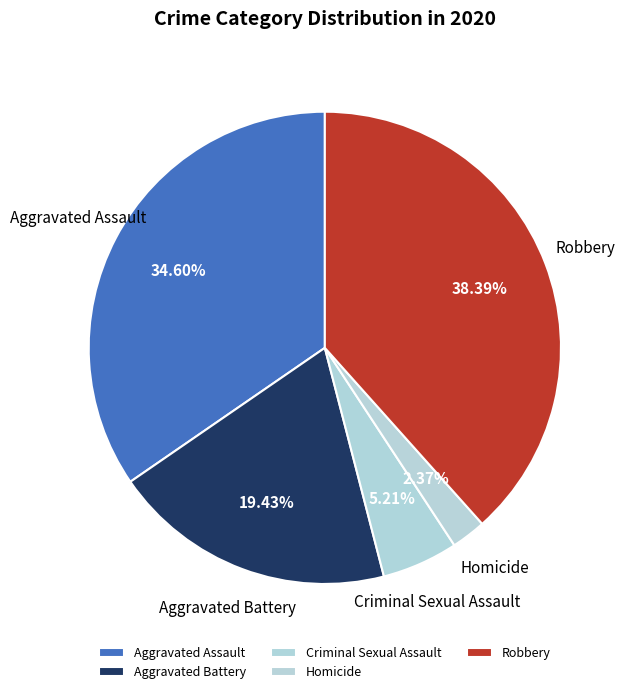

How many slices are in this pie chart?

5